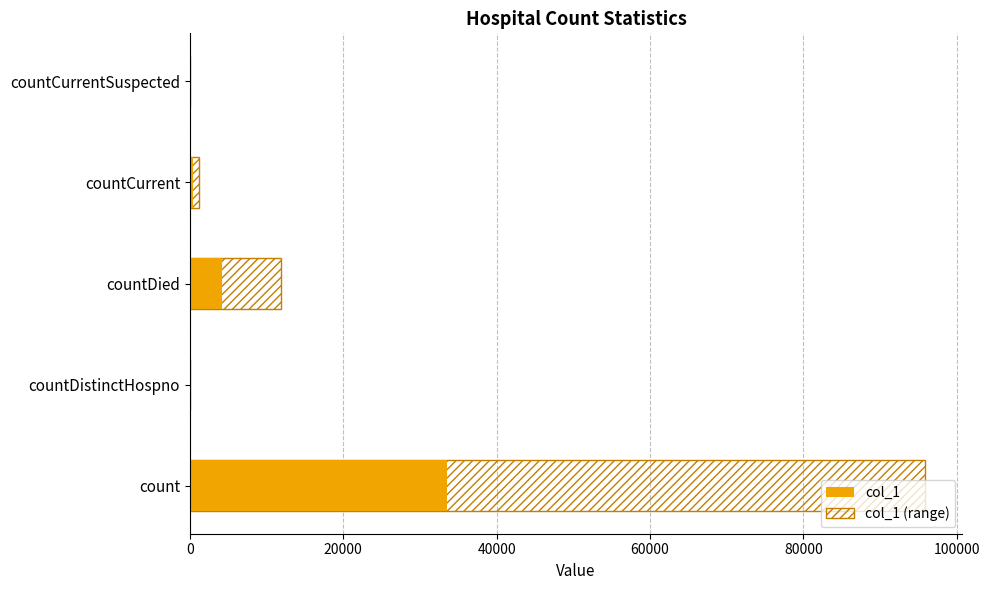

Does the chart contain stacked bars?

No